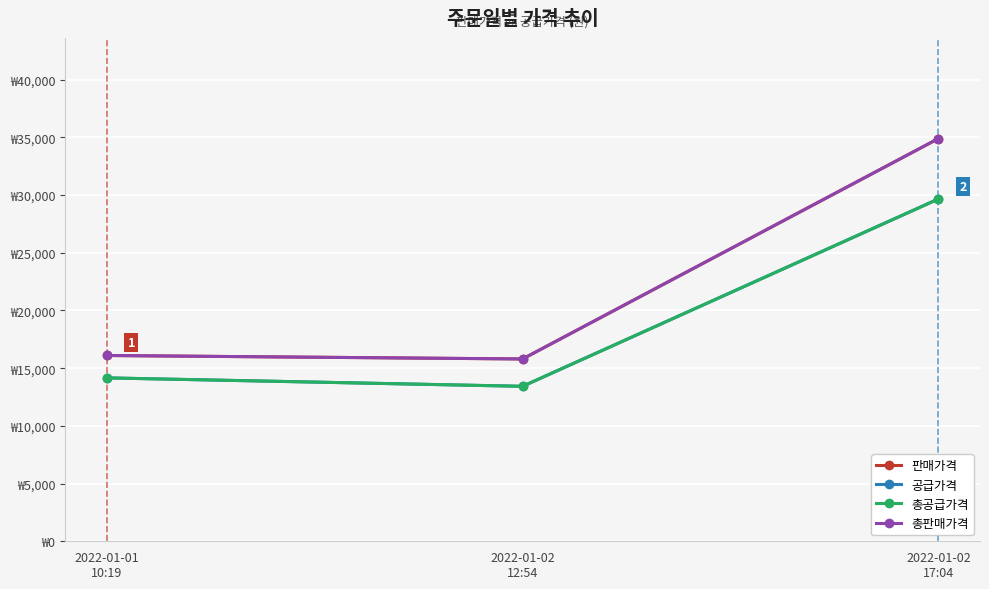

What is the sum of all 공급가격 values?

57255